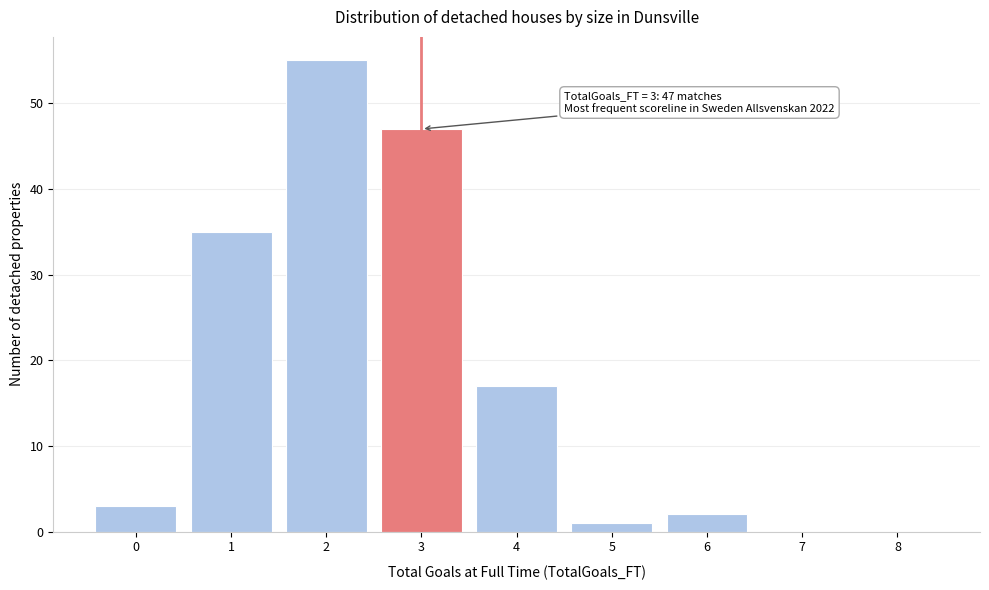

Reading right to left, list all the values displayed in this chart.

8=0	7=0	6=2	5=1	4=17	3=47	2=55	1=35	0=3